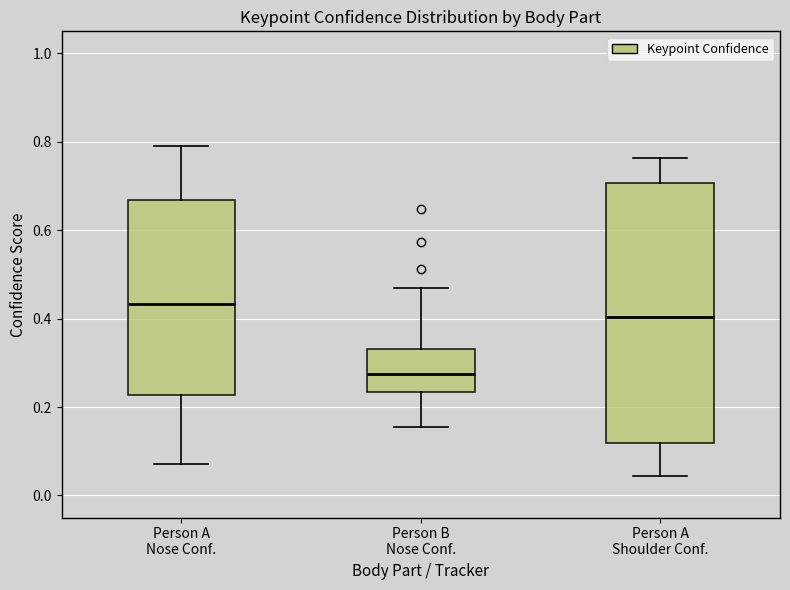

Reading left to right, read every box against the y-axis: the position of its median line, the range the box covers, and the ends of its whiskers. The values are not printed on the chart, so give them approximately, as read against the axis.

Person A Nose Conf.: median 0.44, box 0.22 to 0.66, whiskers 0.08 to 0.80
Person B Nose Conf.: median 0.28, box 0.24 to 0.34, whiskers 0.16 to 0.46
Person A Shoulder Conf.: median 0.40, box 0.12 to 0.70, whiskers 0.04 to 0.76